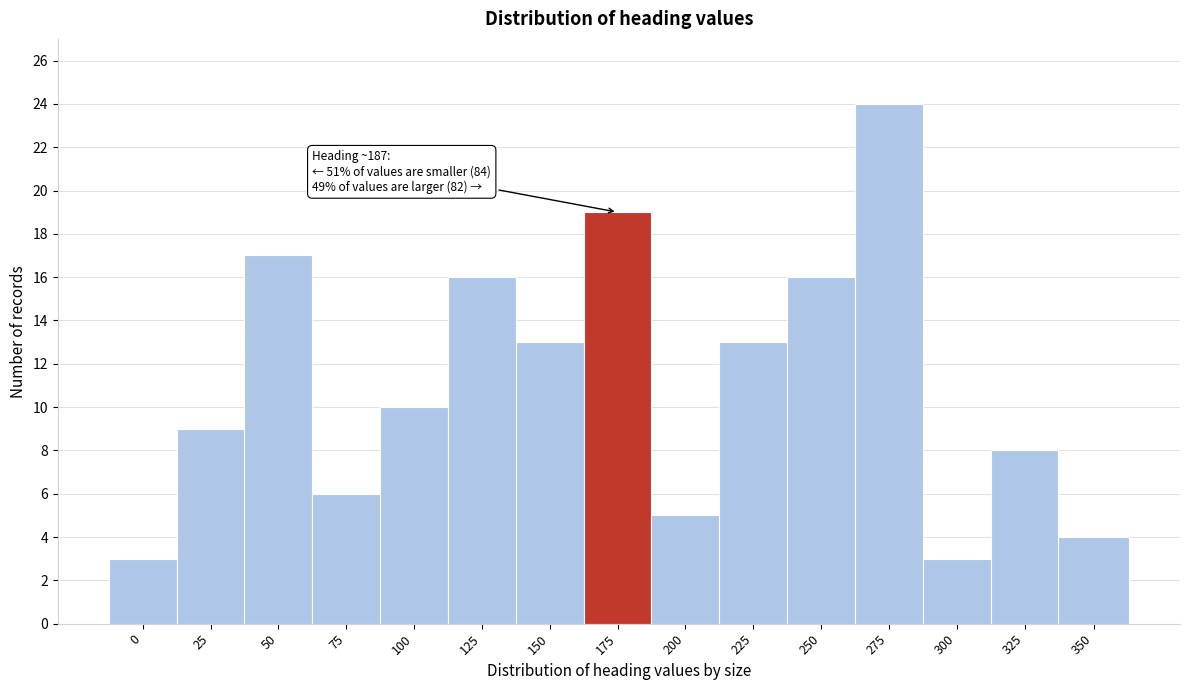

Reading right to left, what are all the values shown in this chart?

350=4	325=8	300=3	275=24	250=16	225=13	200=5	175=19	150=13	125=16	100=10	75=6	50=17	25=9	0=3